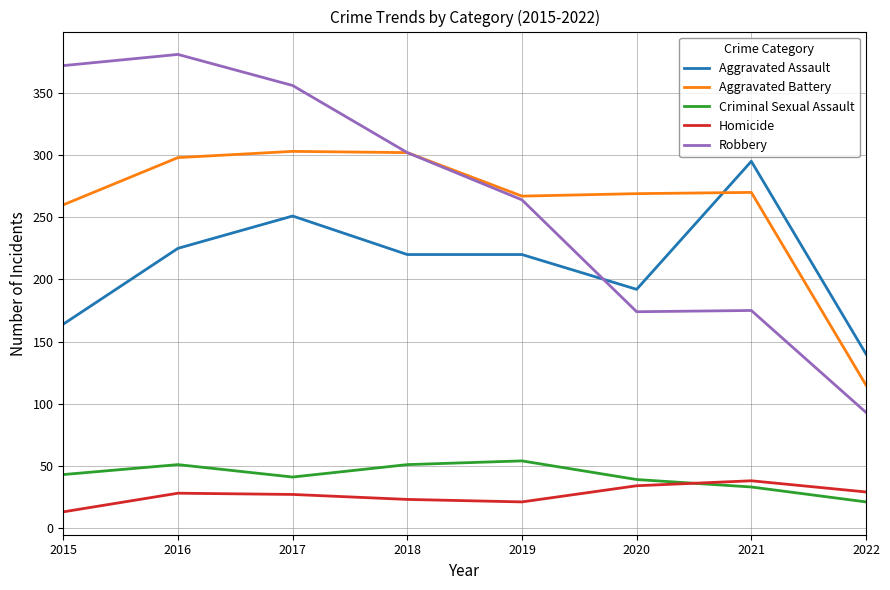

How many lines are shown in the chart?

5